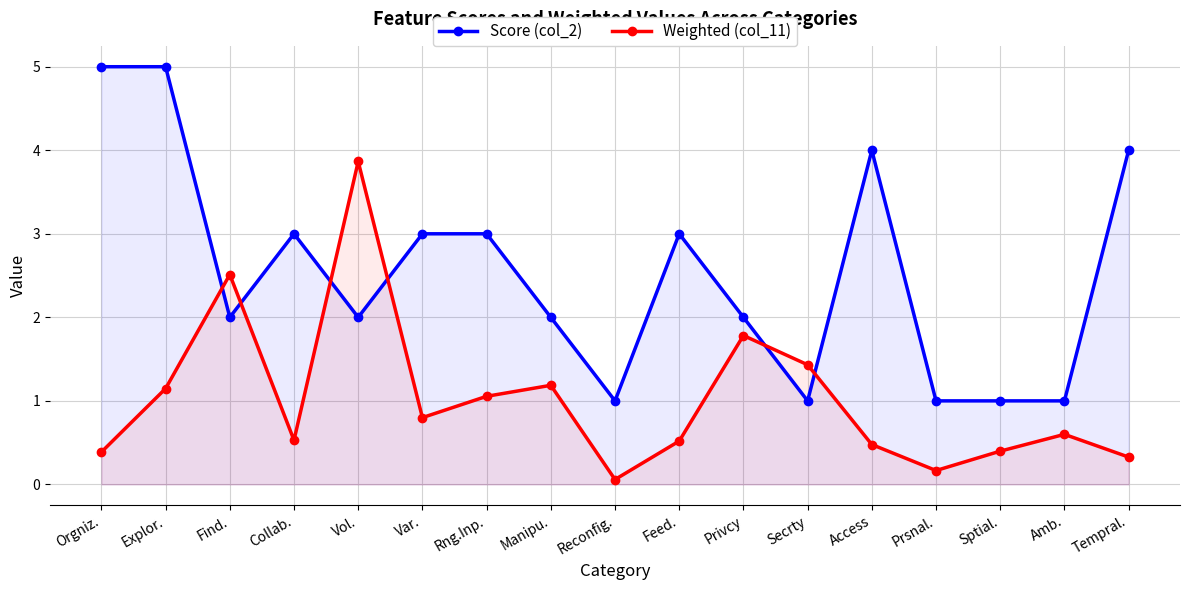

Which series ends up on top after the final intersection of Weighted (col_11) and Score (col_2)?

Score (col_2)